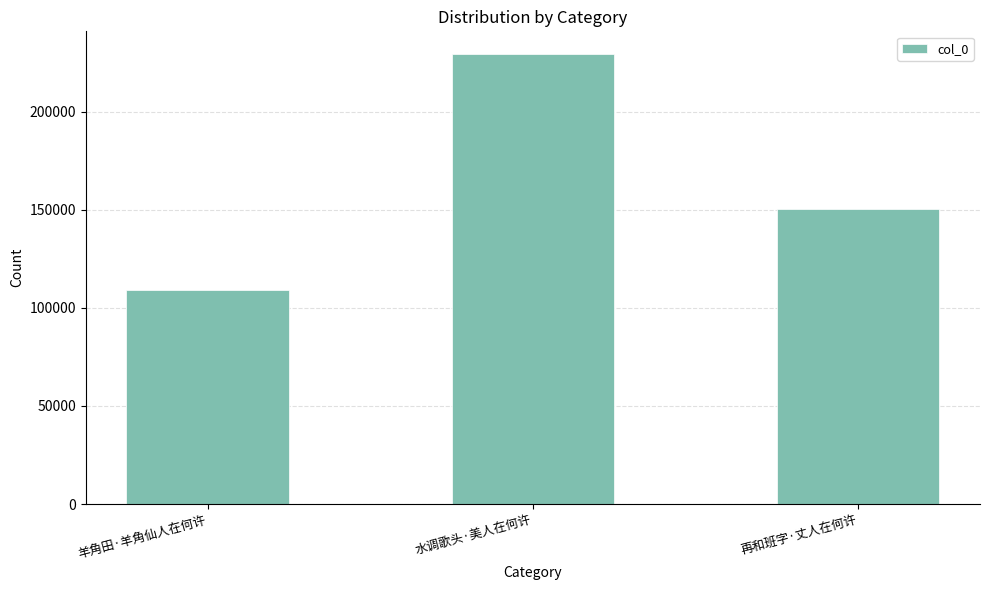

Reading right to left, transcribe all the data shown in this chart.

再和班字·丈人在何许=150204	水调歌头·美人在何许=229584	羊角田·羊角仙人在何许=108898